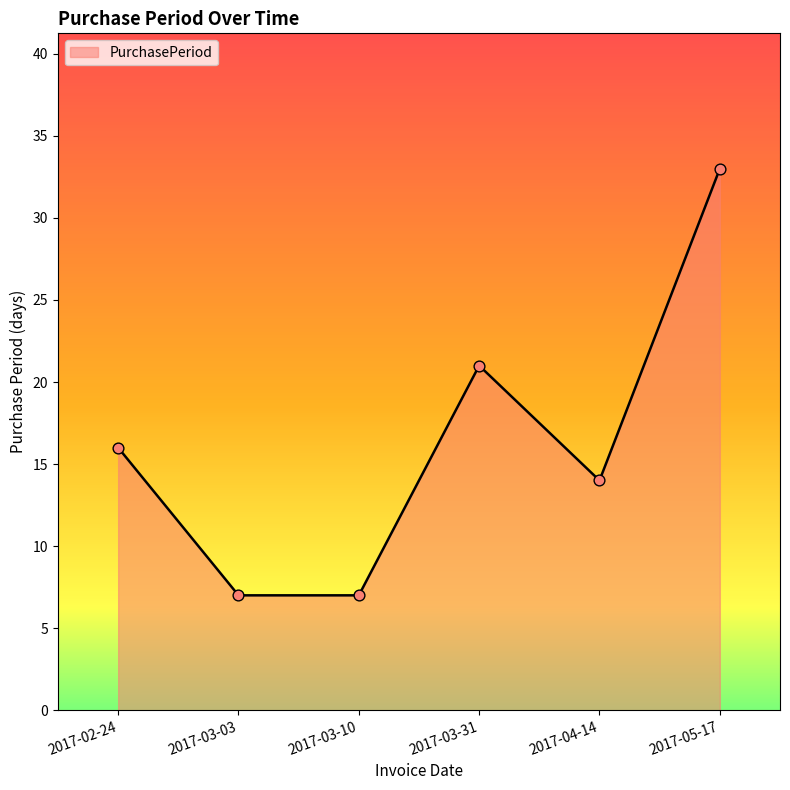

Between 2017-03-31 and 2017-04-14, which is larger?

2017-03-31